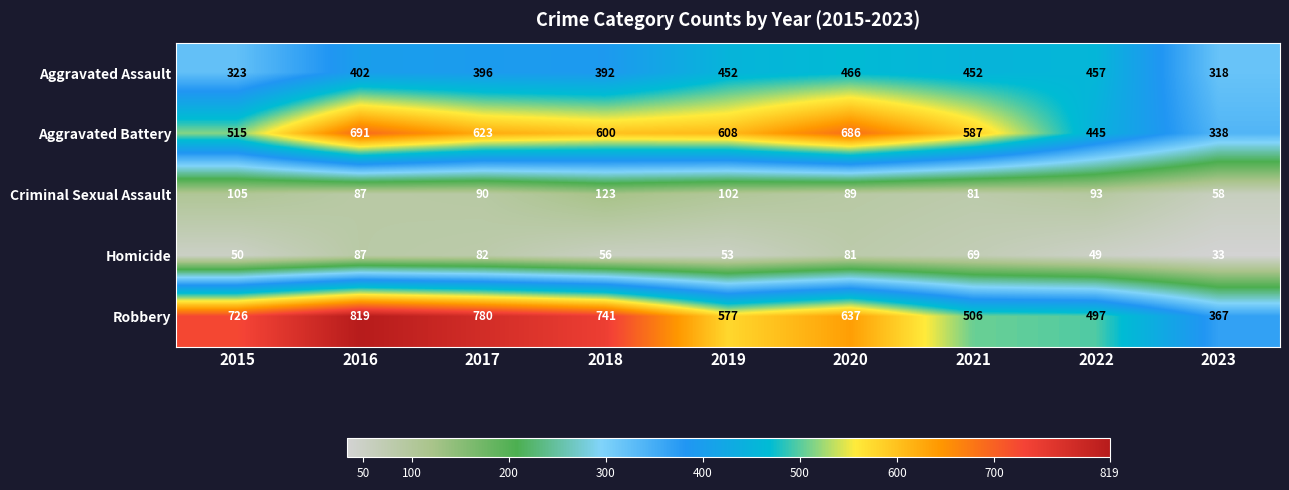

What is the smallest value displayed?

33